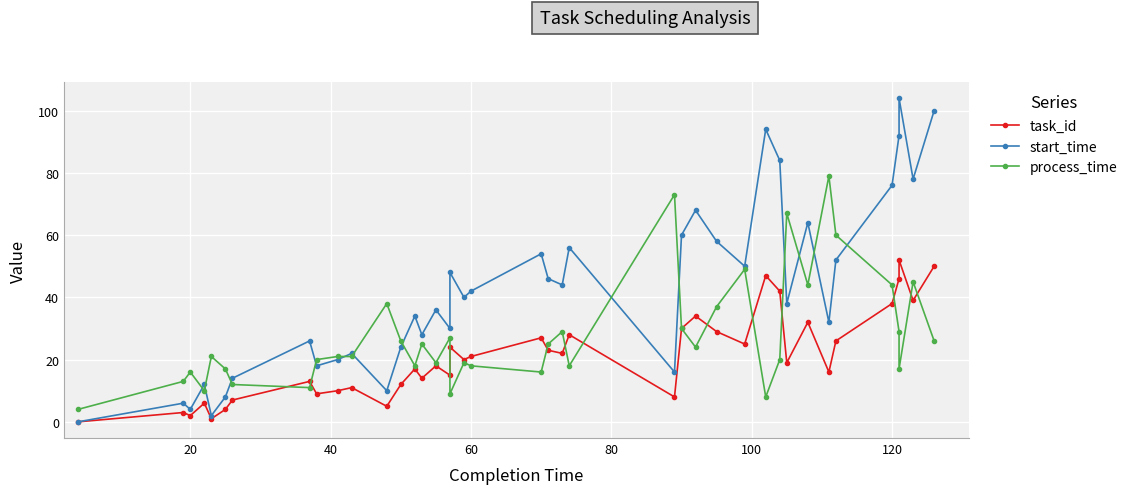

How many values in the process_time series are below 21?

18